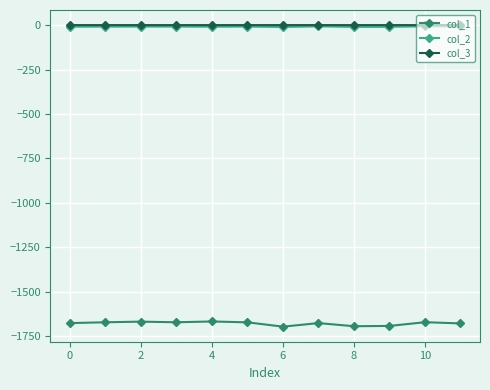

What is the difference between the maximum and minimum values in the col_3 series?

0.1